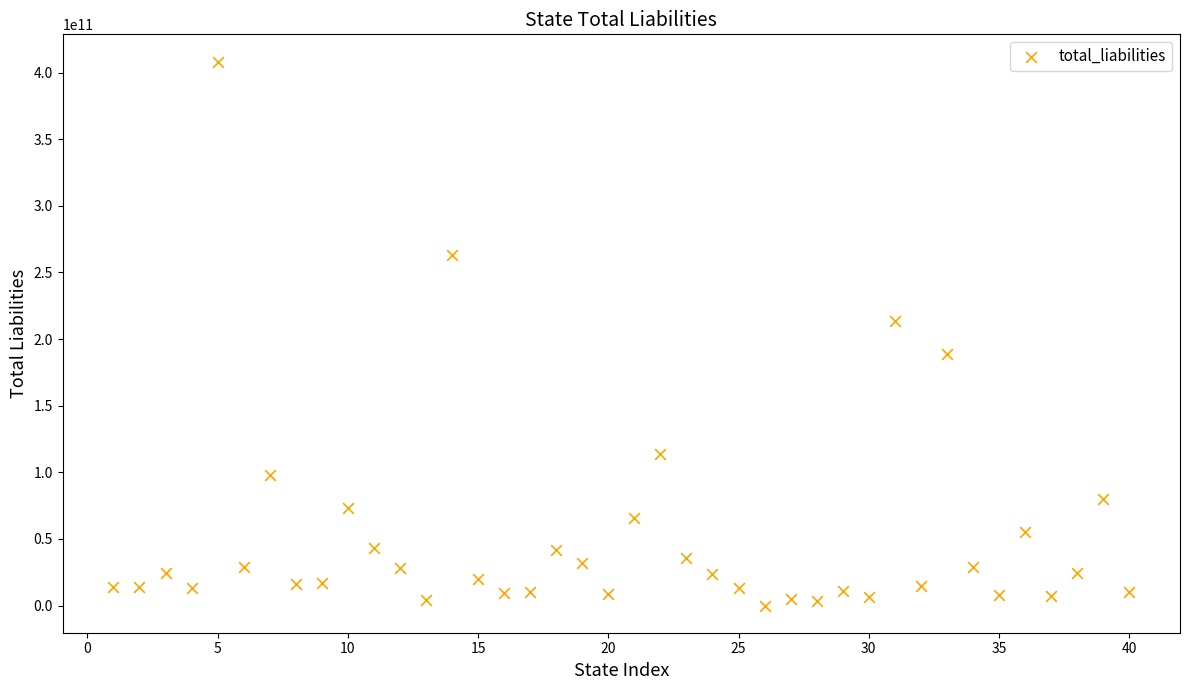

What is the range of Y values (max minus min)?

408285923290